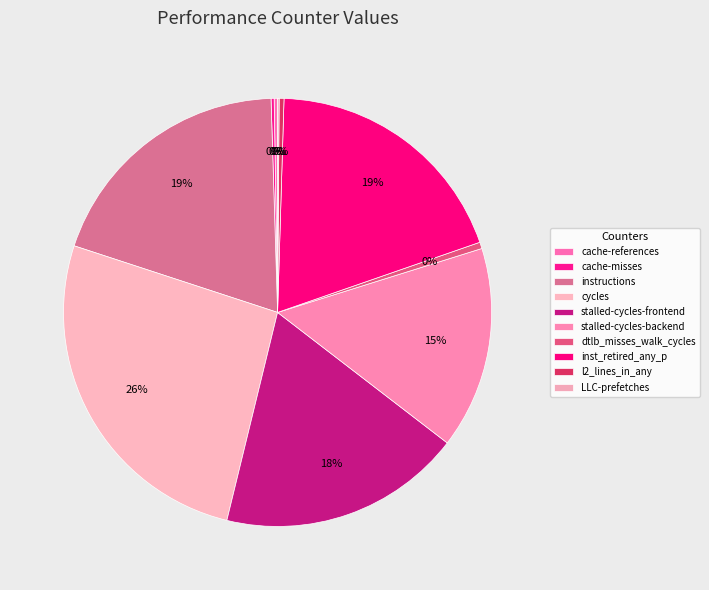

Is there any slice that represents more than half of the pie?

No